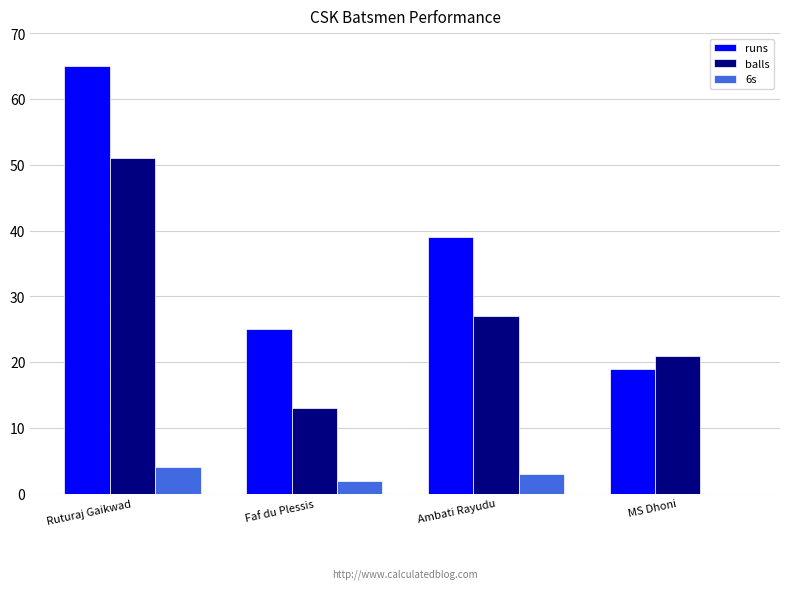

What is the total value across all series at Ruturaj Gaikwad?

120